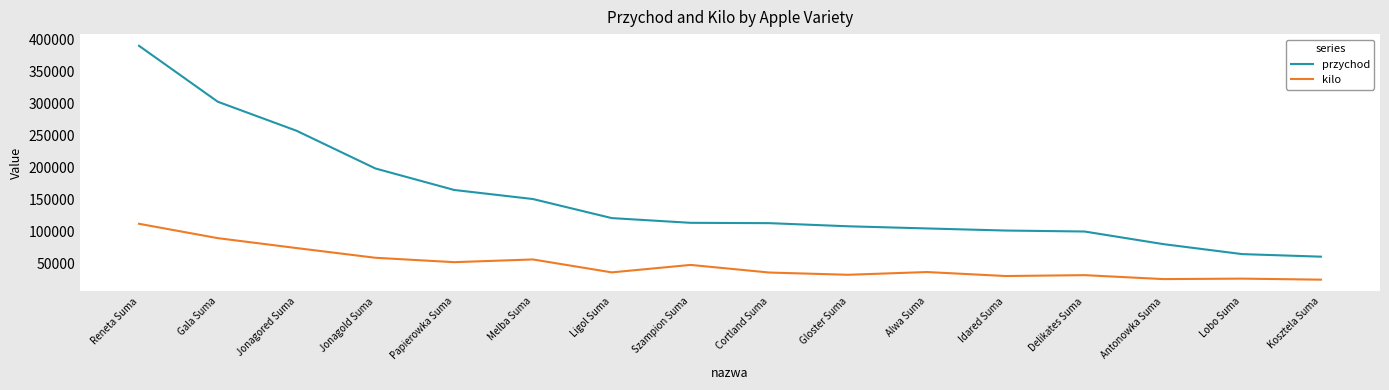

How many lines are shown in the chart?

2